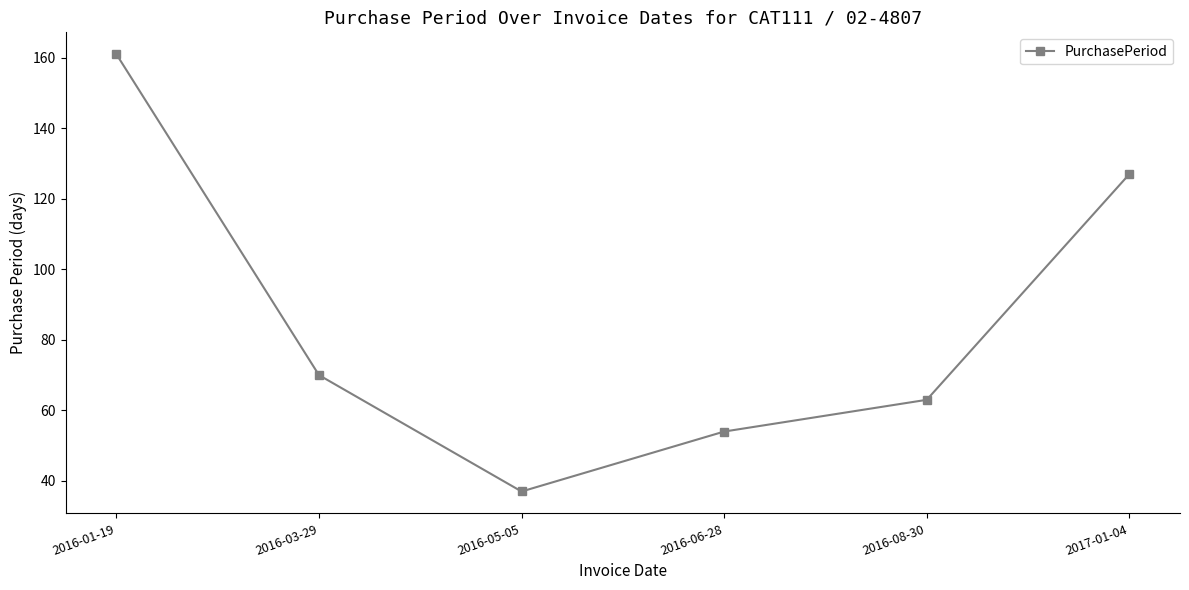

Between 2016-08-30 and 2016-06-28, which is larger?

2016-08-30